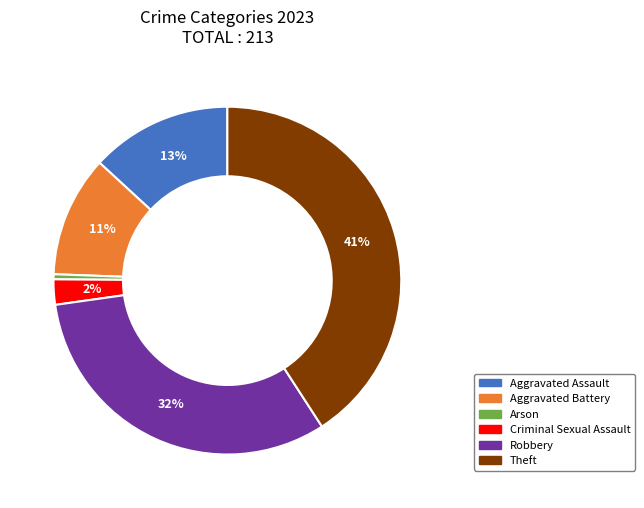

Does any single category account for the majority?

No